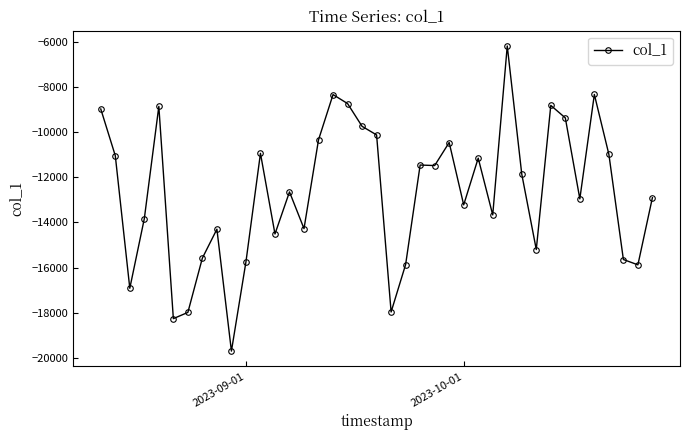

True or false: there are more than 0 points higher than both neighbors.

True